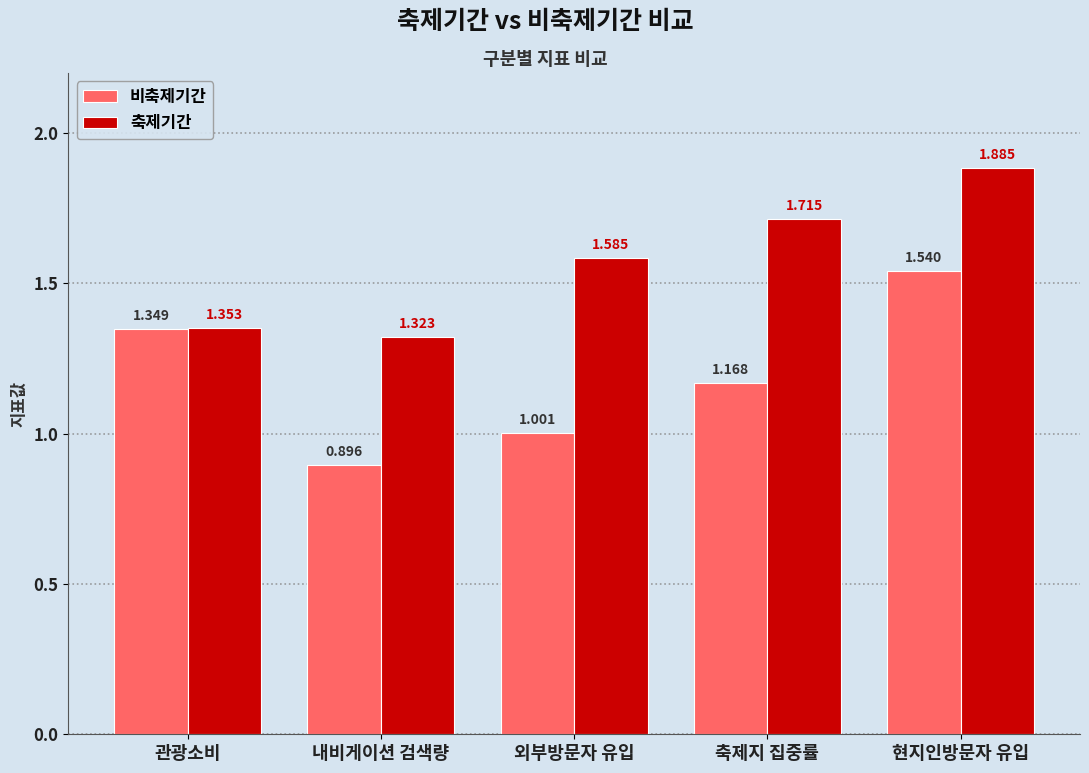

Which series changed the most between 내비게이션 검색량 and 외부방문자 유입?

축제기간